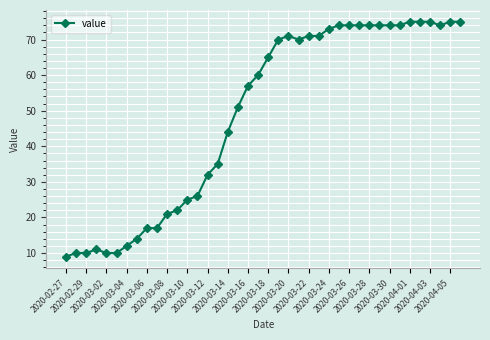

True or false: there are more than 0 points higher than both neighbors.

True